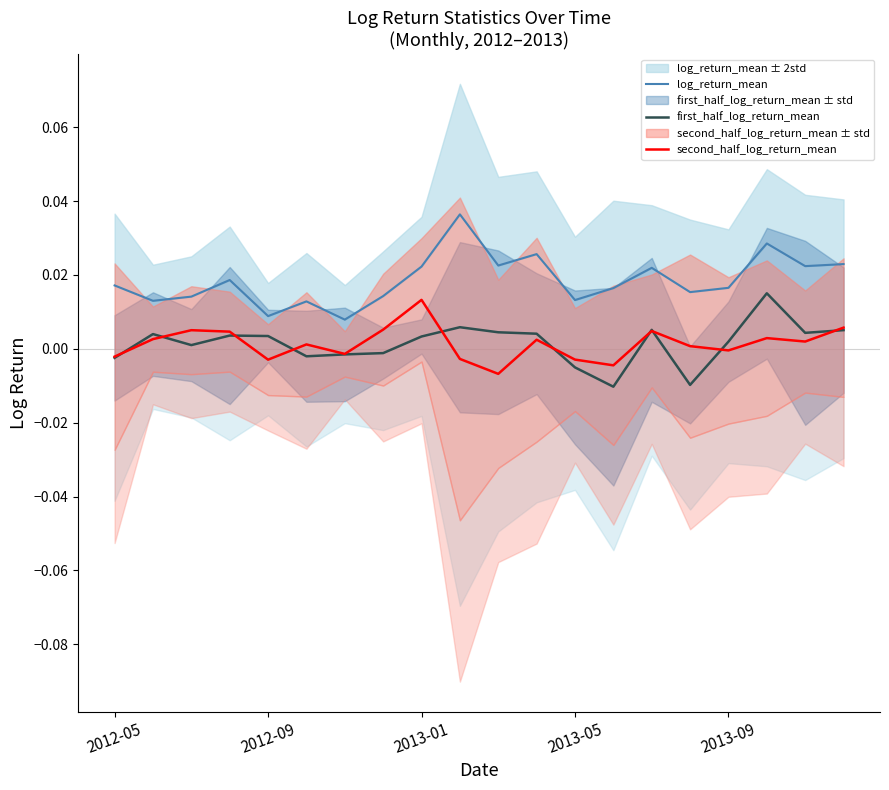

List the series in order of their peak value, lowest first.

second_half_log_return_mean, first_half_log_return_mean, log_return_mean